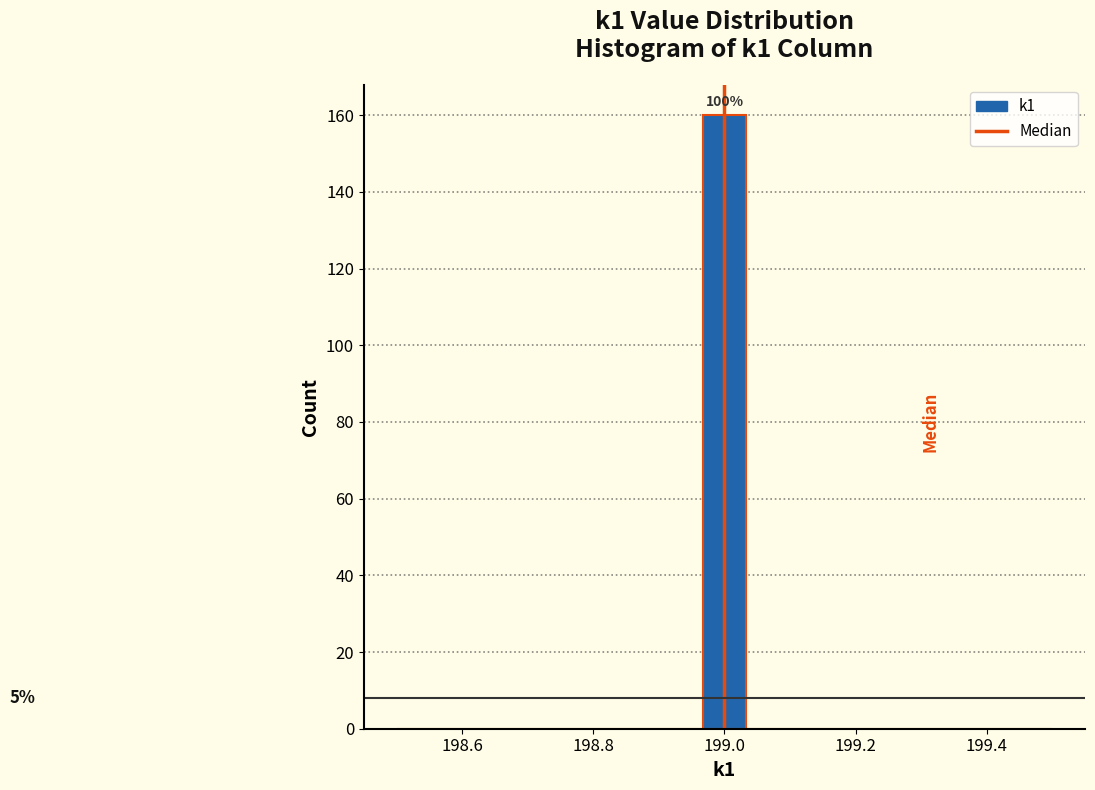

Around what value on the x-axis is the tallest bar? Give the approximate position of its centre, as read against the axis.

199.00